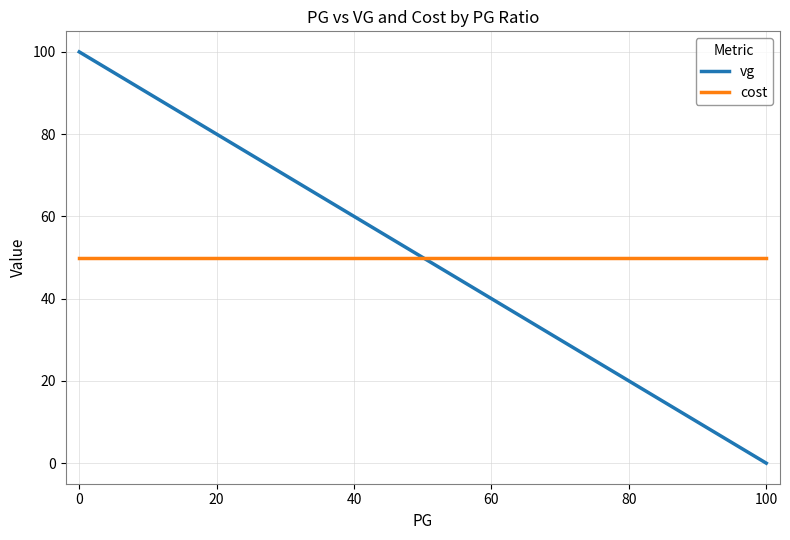

True or false: vg and cost intersect in this chart.

False